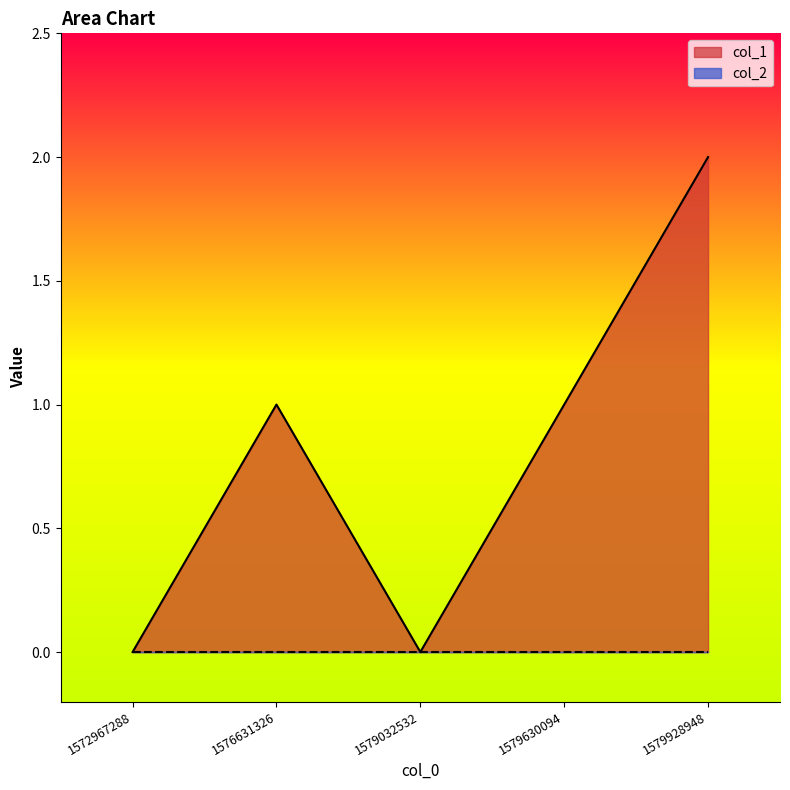

What is the average value?

1